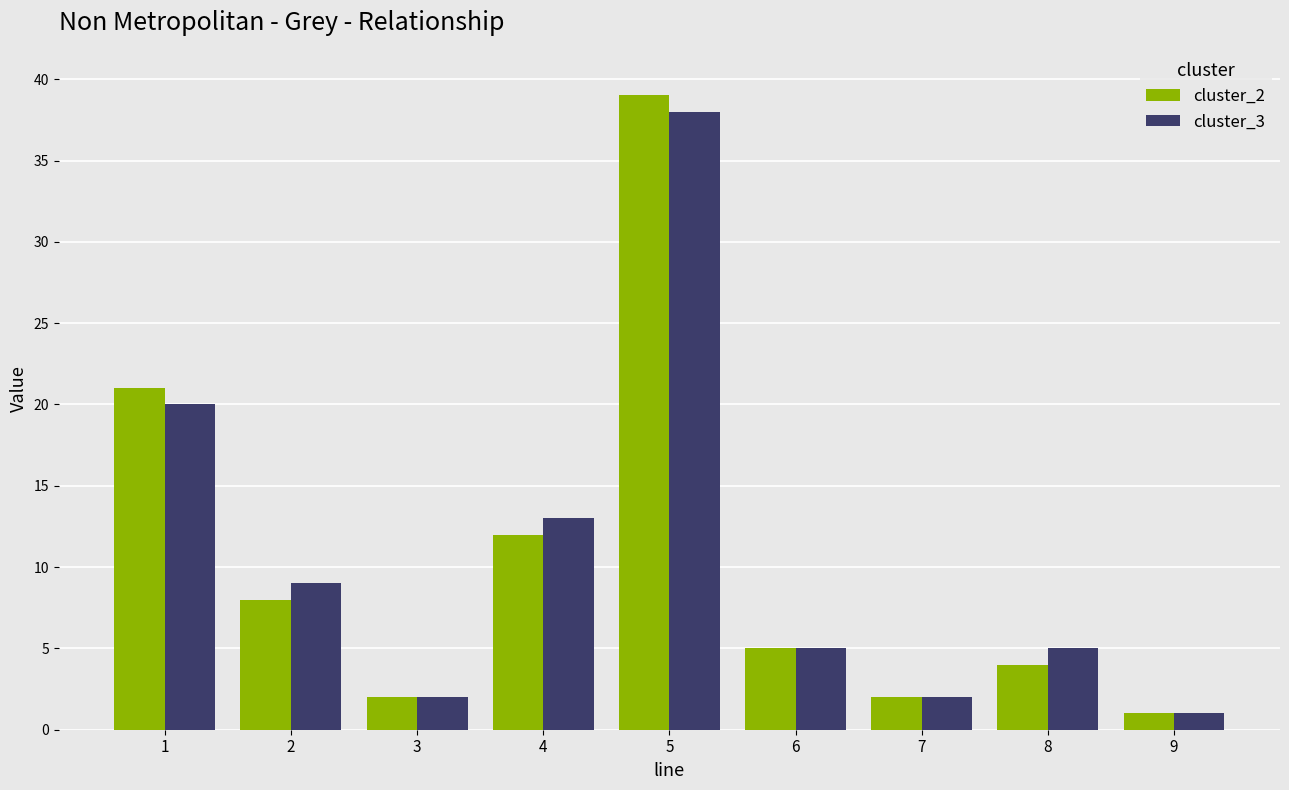

Between 1 and 8, which series saw the biggest shift?

cluster_2